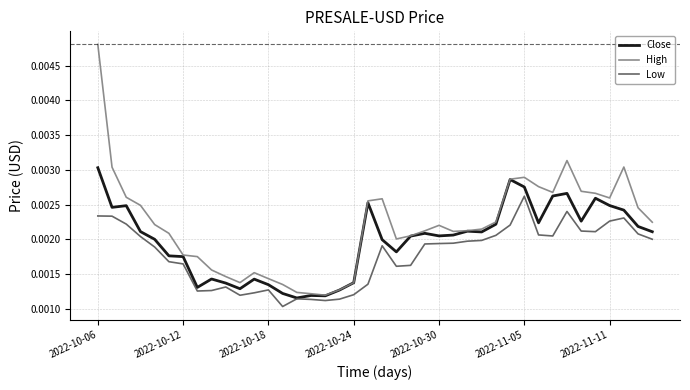

Rank the series by their average value, from highest to lowest.

High, Close, Low